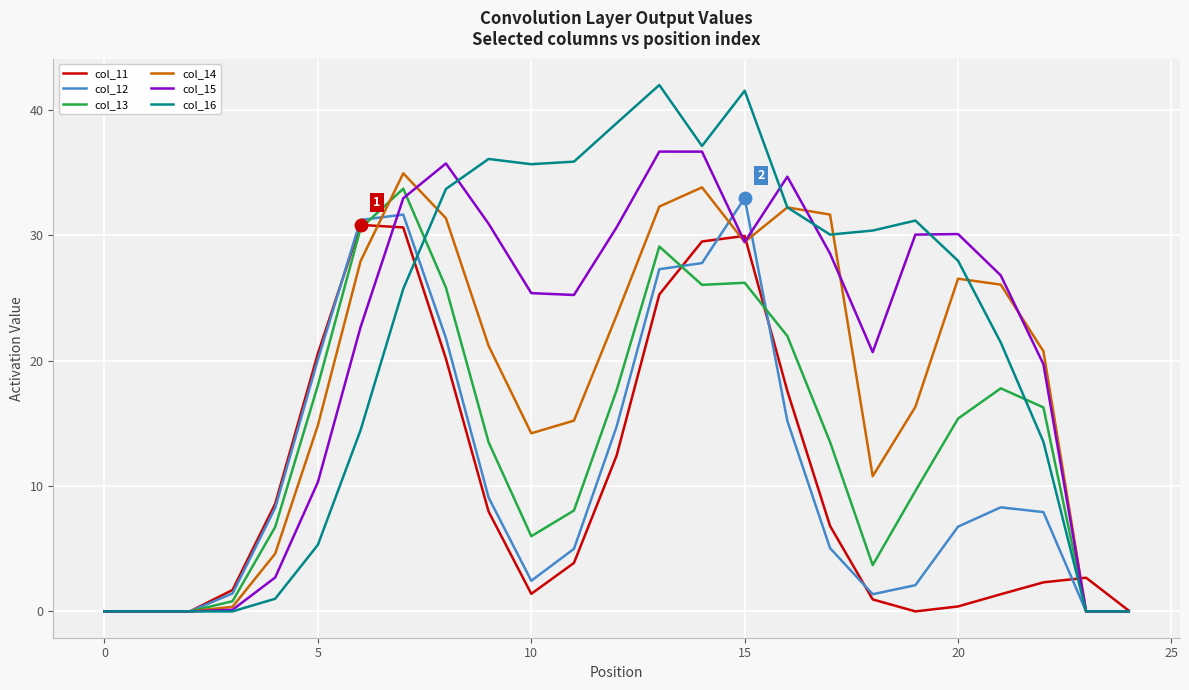

What is the highest value of the col_11 series?

30.8